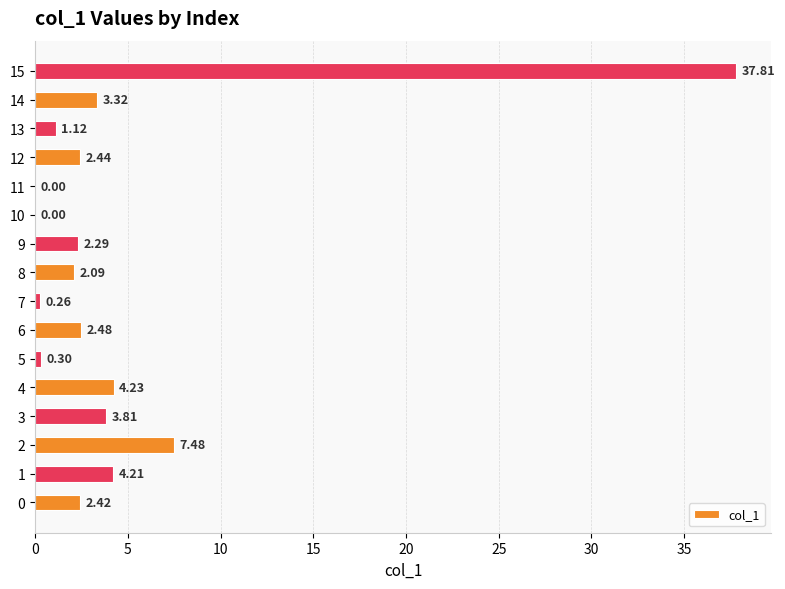

What is the maximum value shown in the chart?

37.8